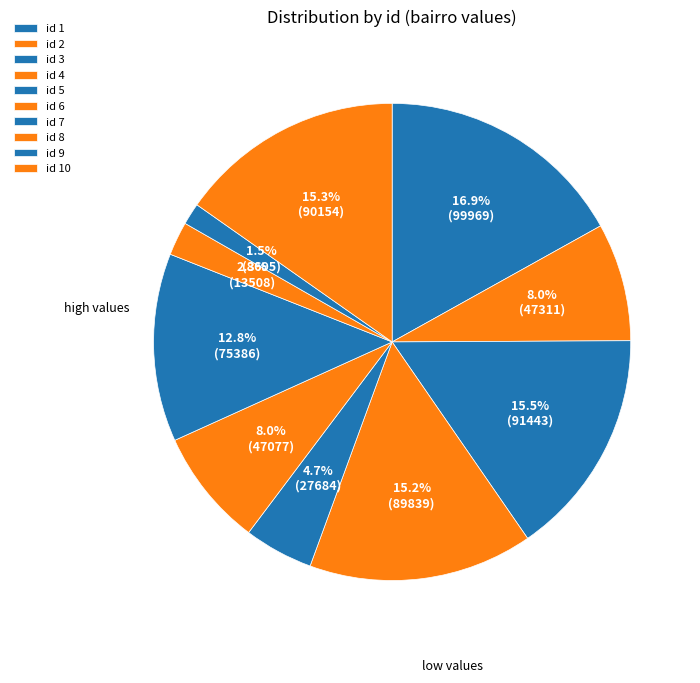

What is the smallest slice in the pie chart?

9